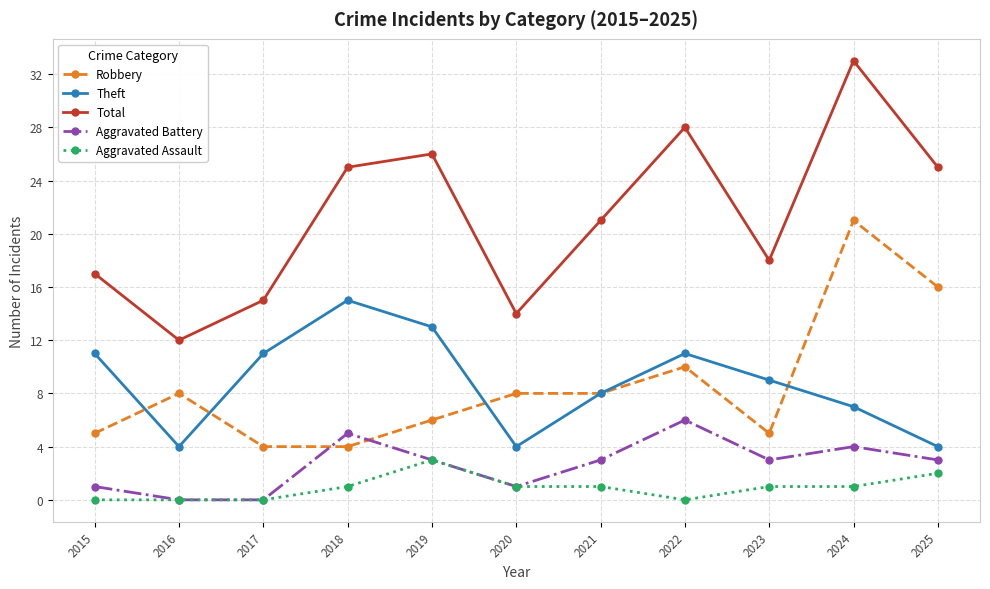

What is the total value across all series at 2022?

55